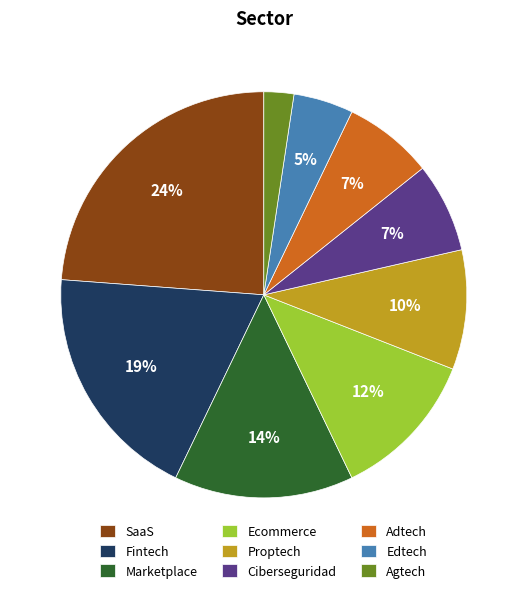

To the nearest percent, what is the difference between the Marketplace and Agtech slice percentages?

12%